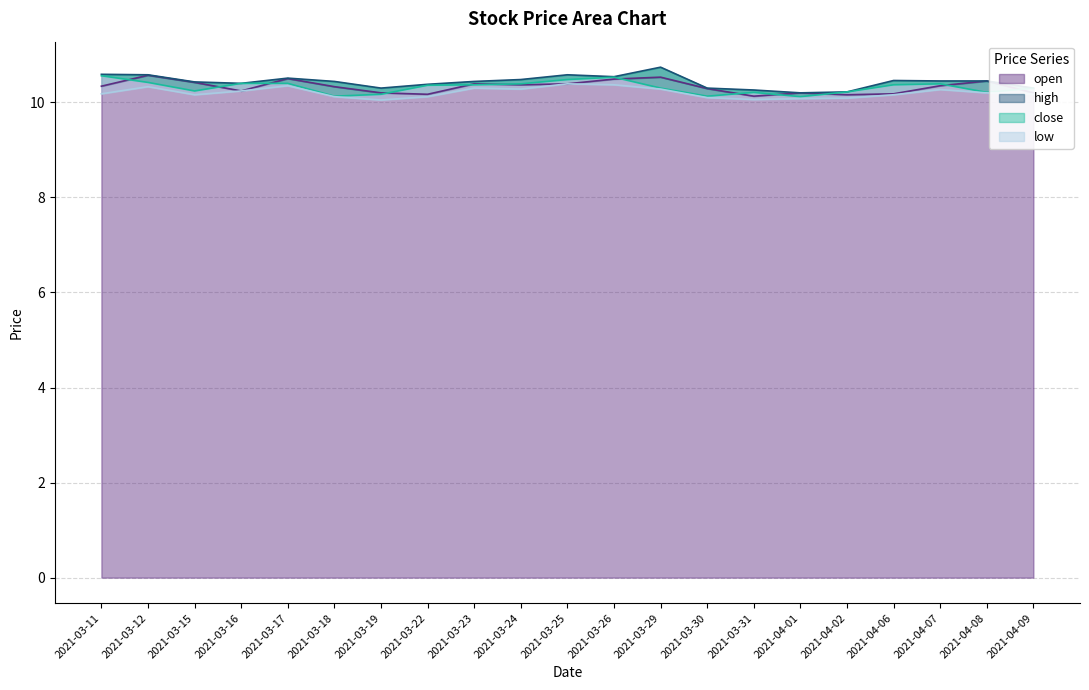

Between 2021-03-25 and 2021-04-09, which series saw the biggest shift?

high